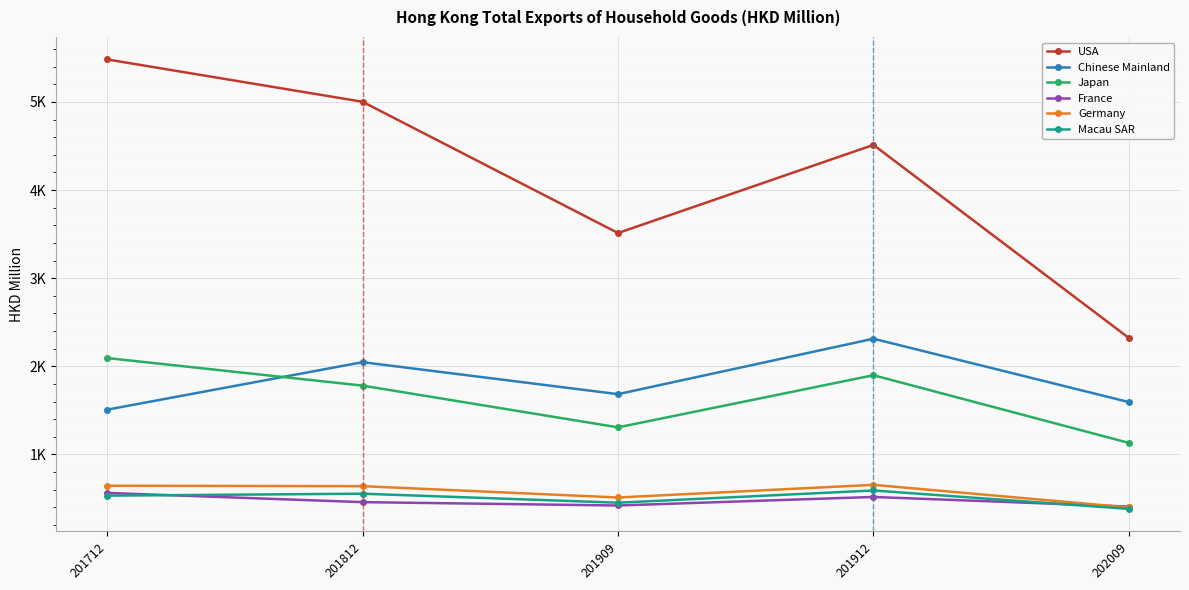

At which label does Chinese Mainland first exceed 1684?

201812